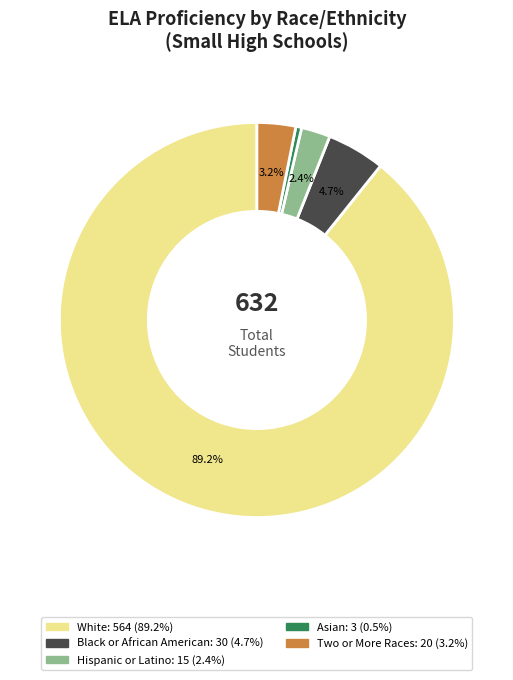

Is there a majority slice in this chart?

Yes